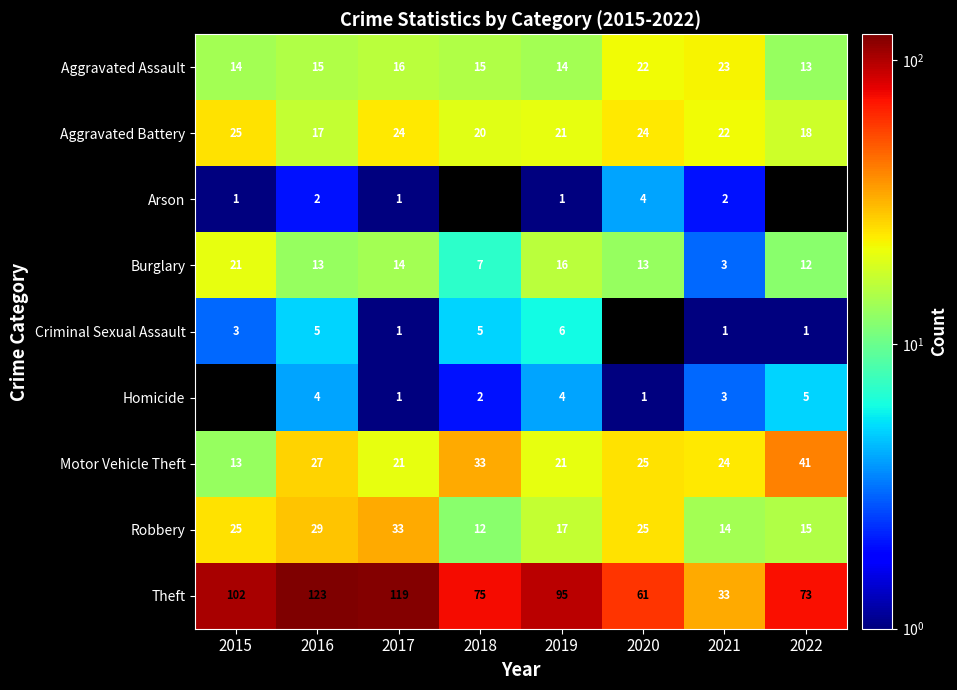

What is the sum of the Robbery values at 2021 and 2018?

26